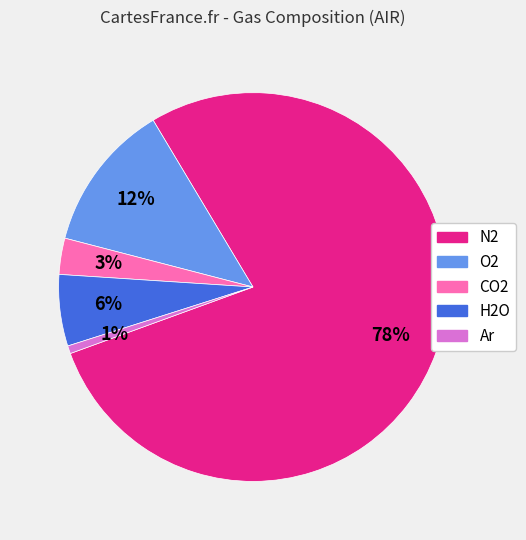

Rank the categories by value from highest to lowest.

N2, O2, H2O, CO2, Ar